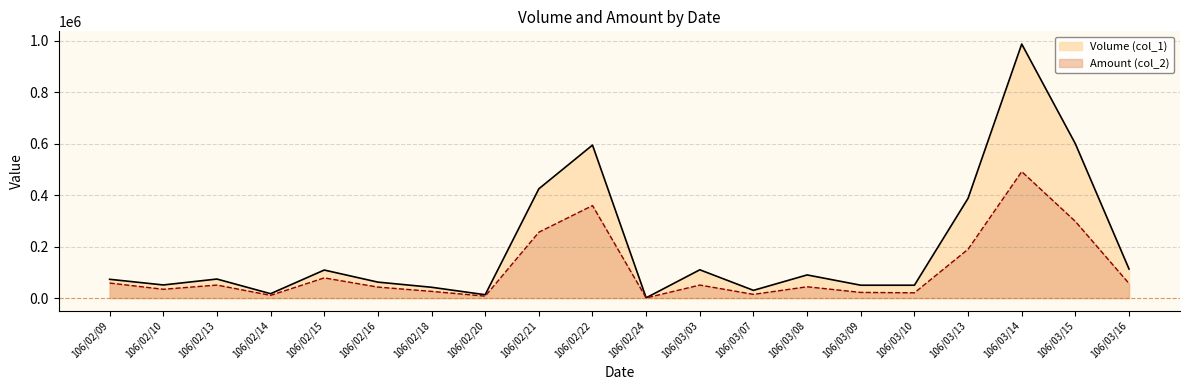

At which category does Amount (col_2) reach its first local peak?

106/02/13